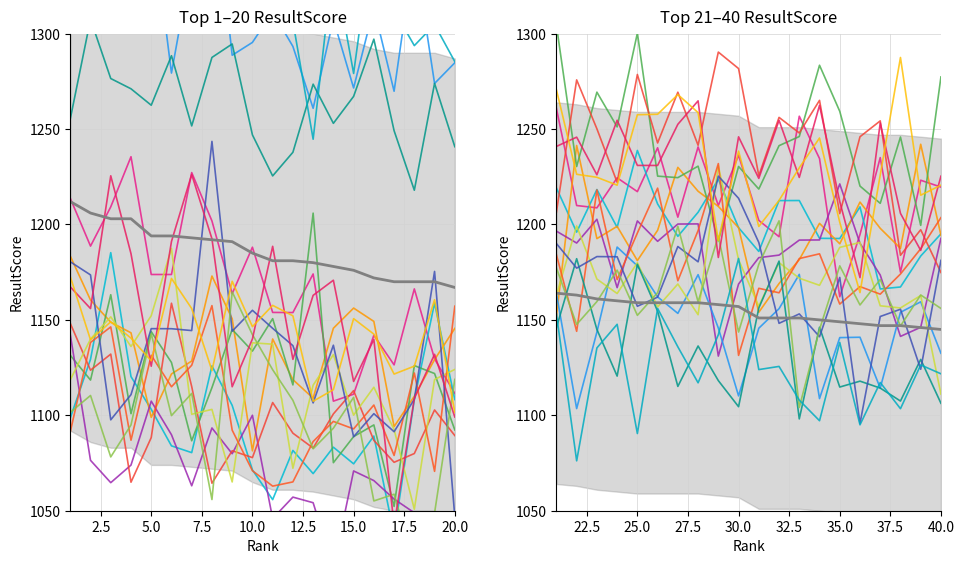

Which category has the highest value across all series?

1